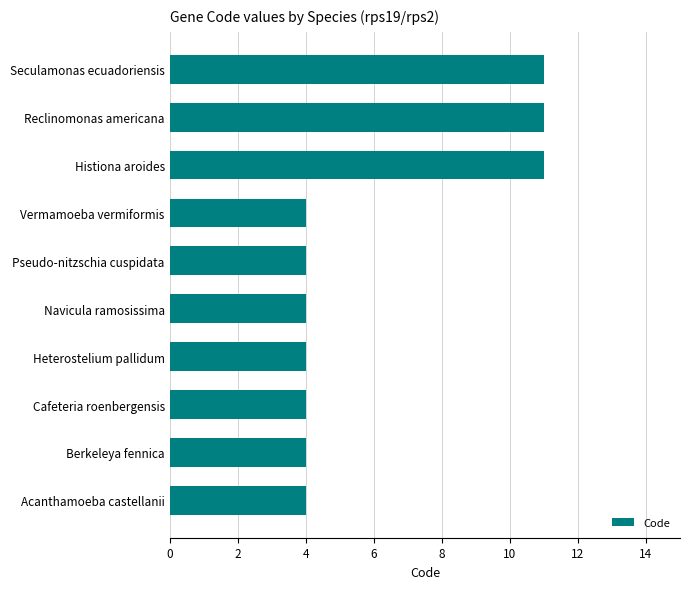

What is the label of the 5th bar from the bottom?

Navicula ramosissima